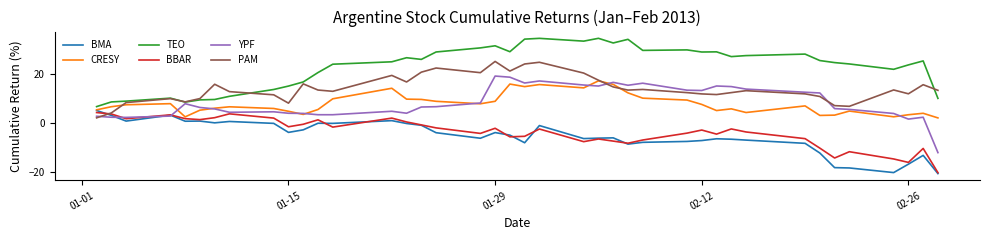

Which series has the largest total across all categories?

TEO